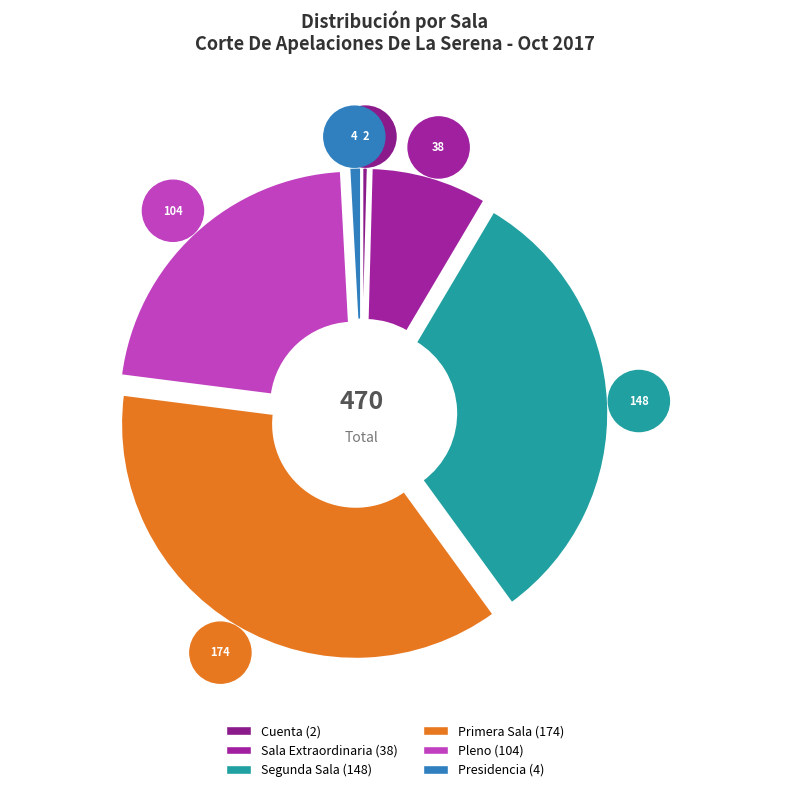

What is the largest slice in the pie chart?

Primera Sala